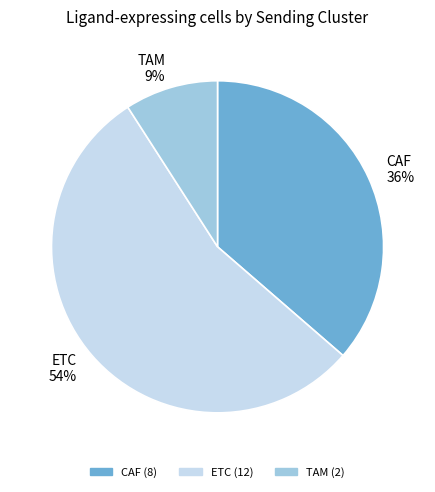

To the nearest percent, what is the combined percentage of CAF and TAM?

45%